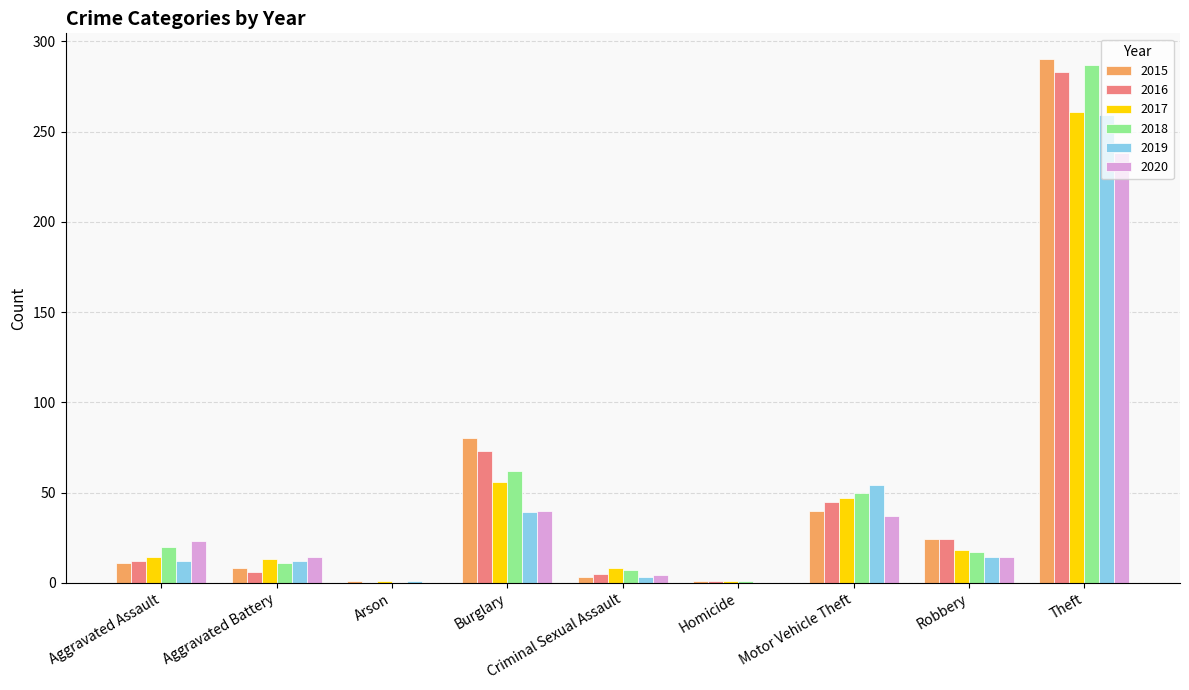

Does the chart contain stacked bars?

No